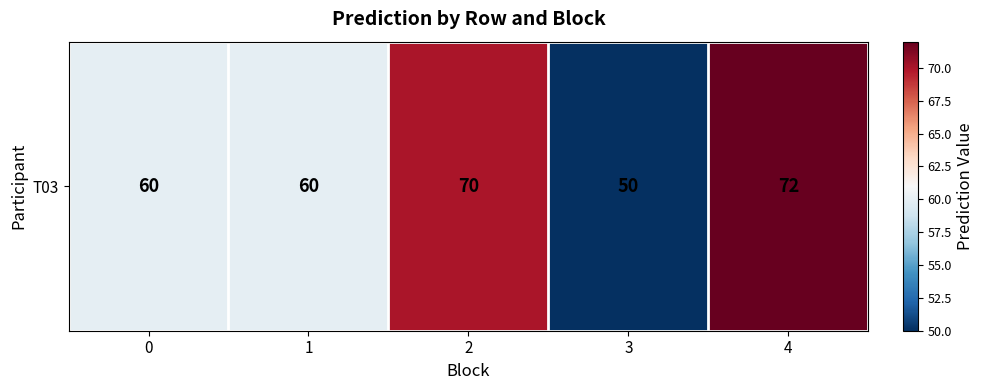

The value at 1 is 60. True or false?

True